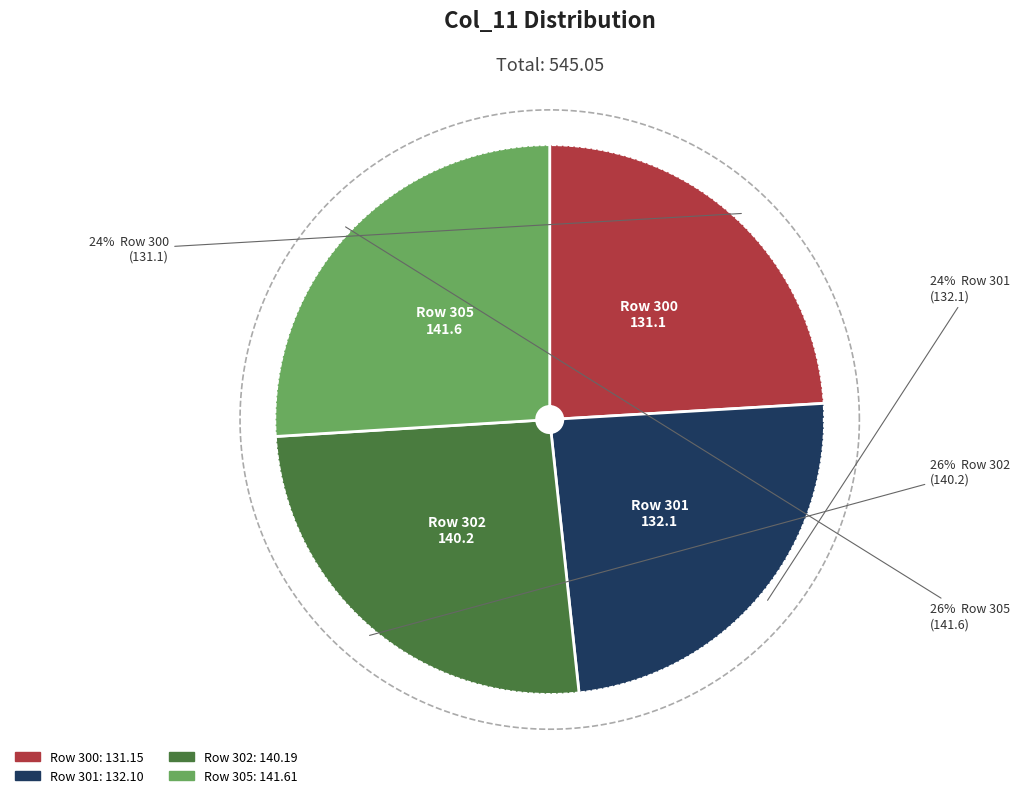

What is the total percentage of 300 and 305?

50.0%